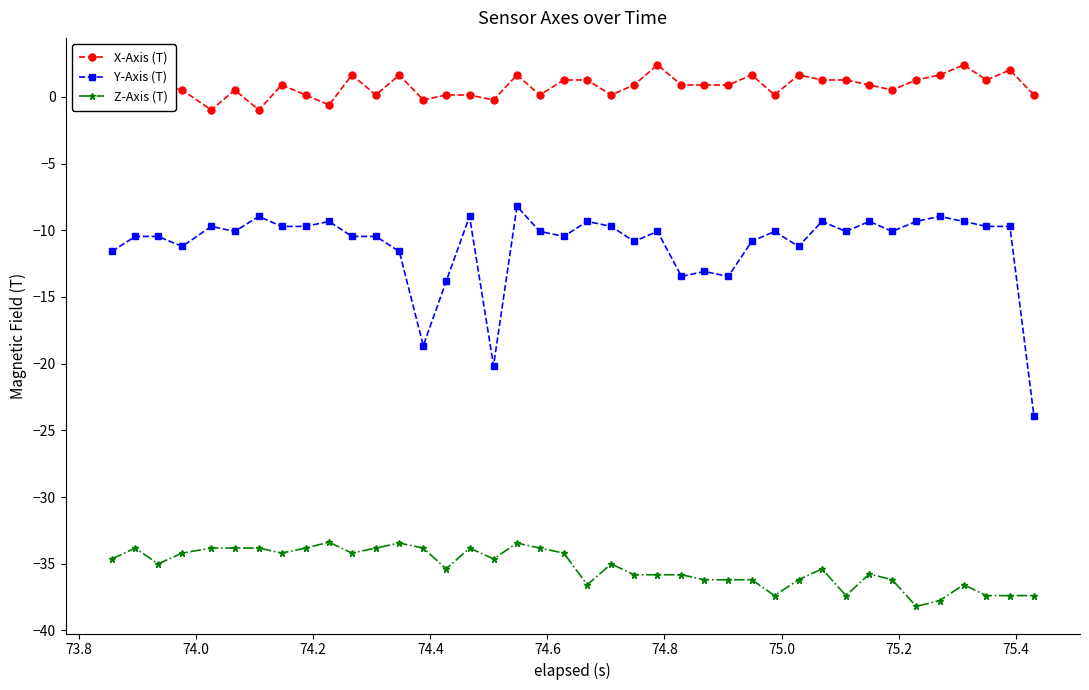

What is the difference between the second highest and minimum values in the Y-Axis (T) series?

14.9